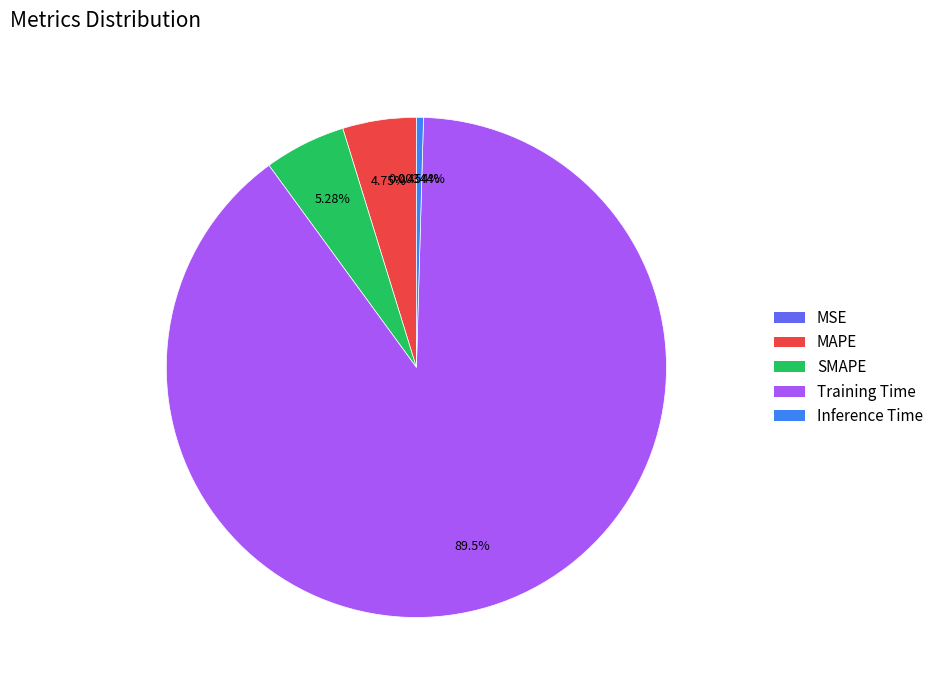

Which slice is the largest?

Training Time